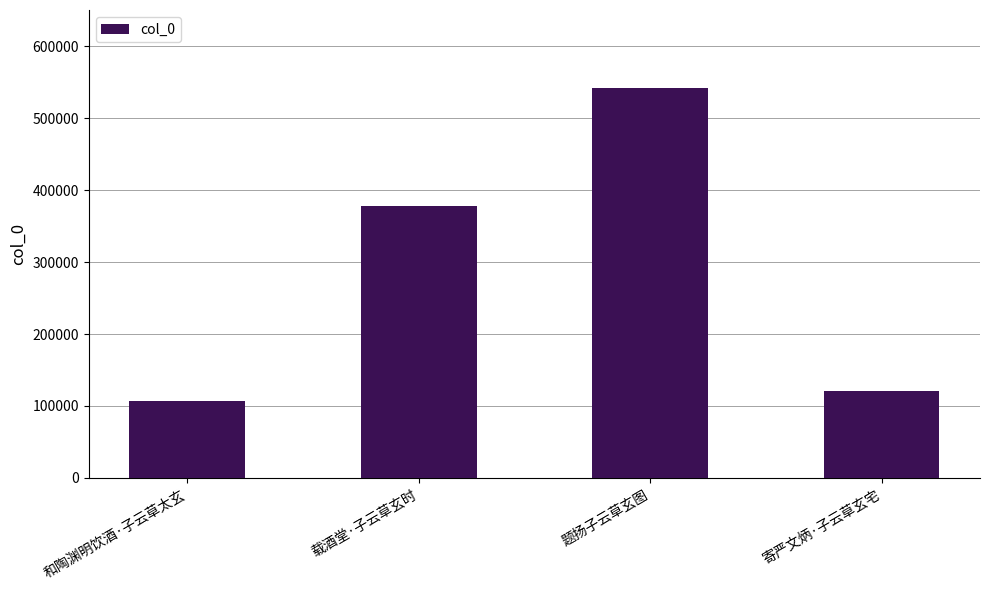

Count the number of categories in the chart.

4